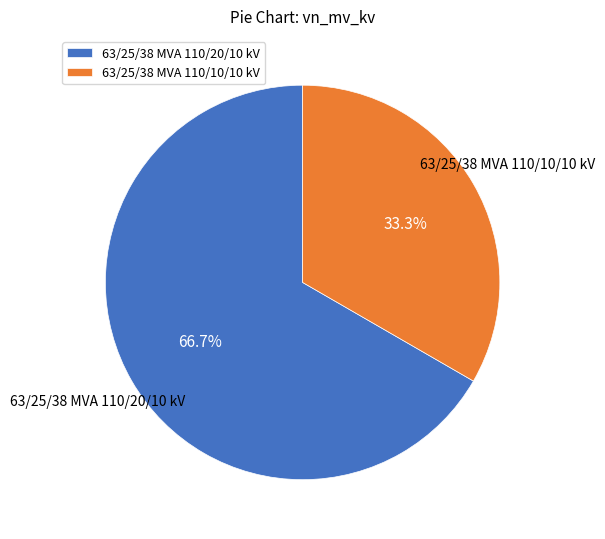

What is the ratio of the value at 63/25/38 MVA 110/20/10 kV to the value at 63/25/38 MVA 110/10/10 kV?

2.0